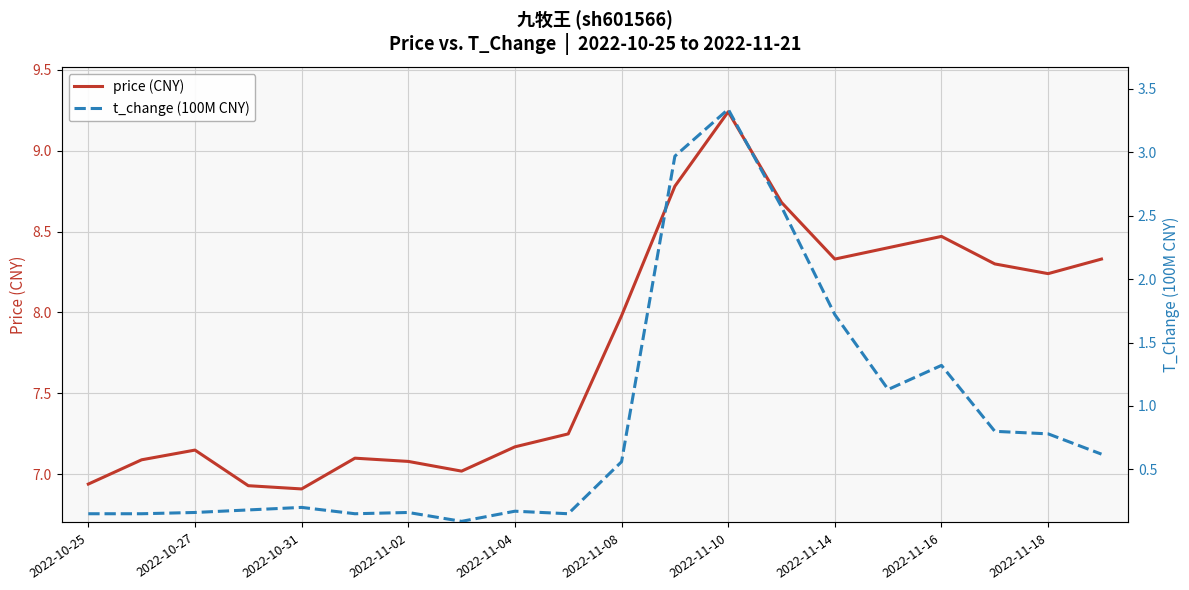

True or false: t_change (100M CNY) has more than 0 interior local peaks.

True